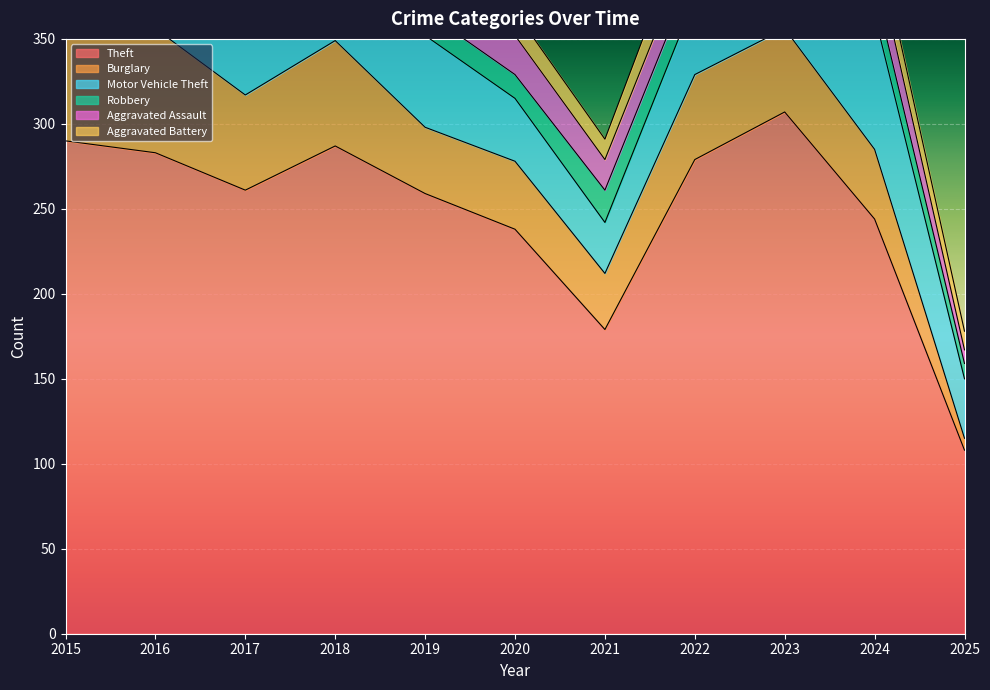

True or false: Aggravated Assault and Motor Vehicle Theft cross at least once.

False